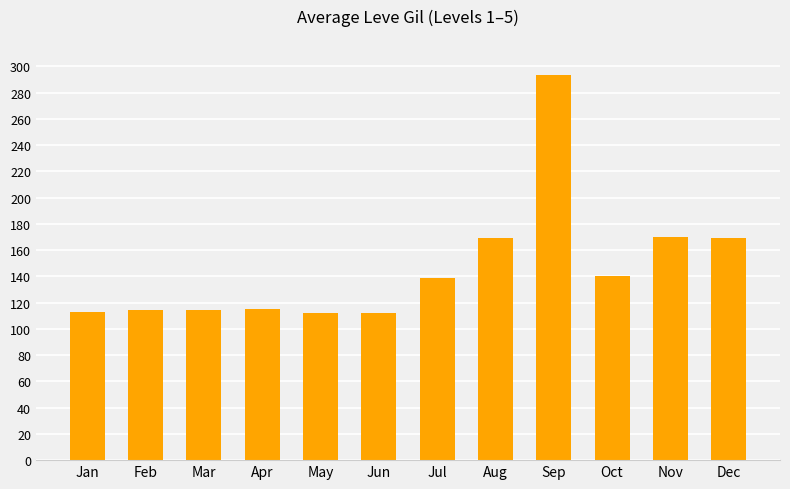

True or false: the data shows 169 at Aug.

True